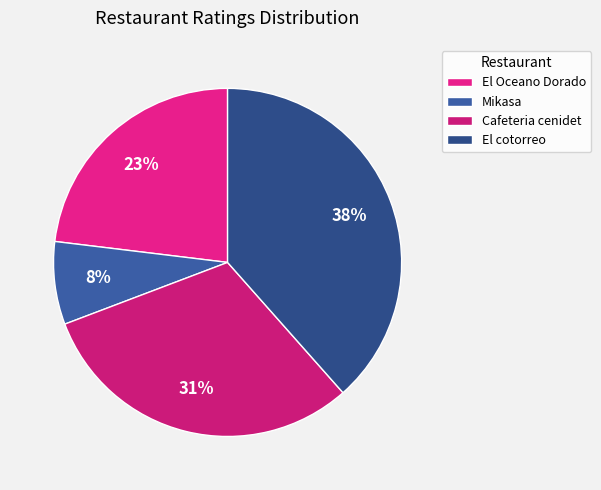

What percentage is the Mikasa slice, to the nearest percent?

8%